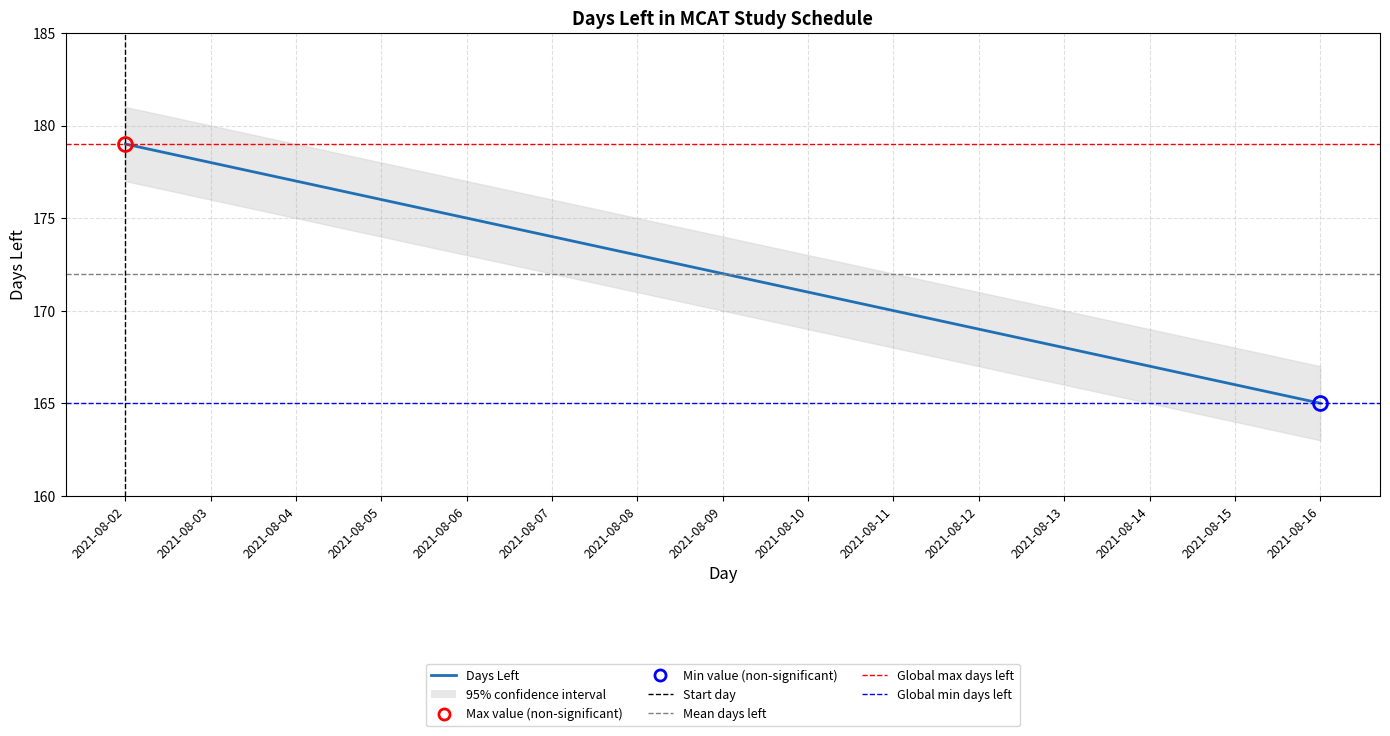

How many lines are shown in the chart?

1